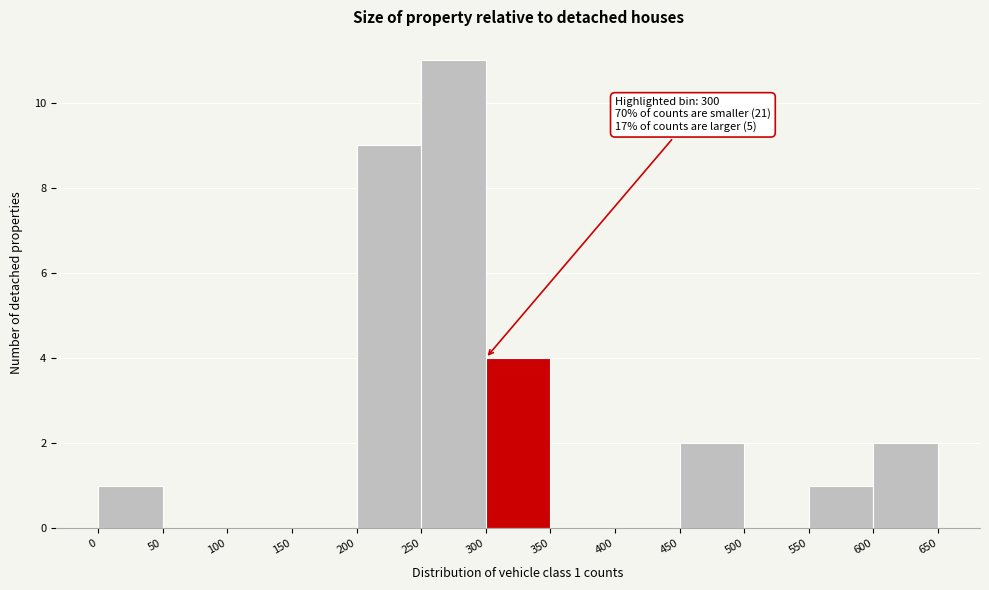

Over which range of the x-axis is the bar tallest?

250 to 300